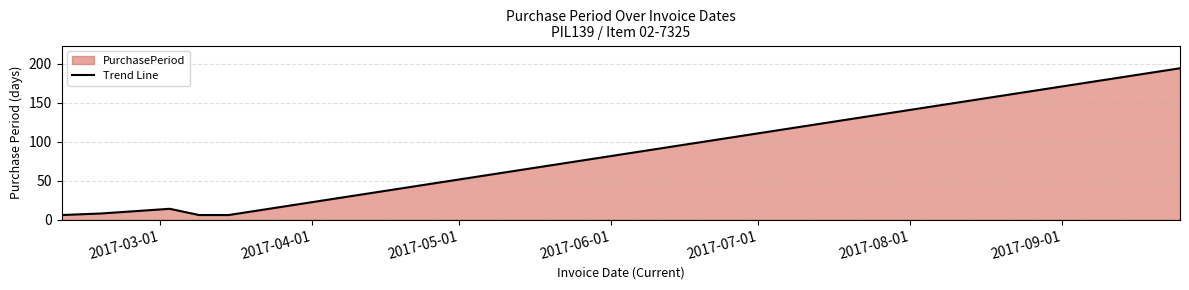

What is the smallest value displayed?

6